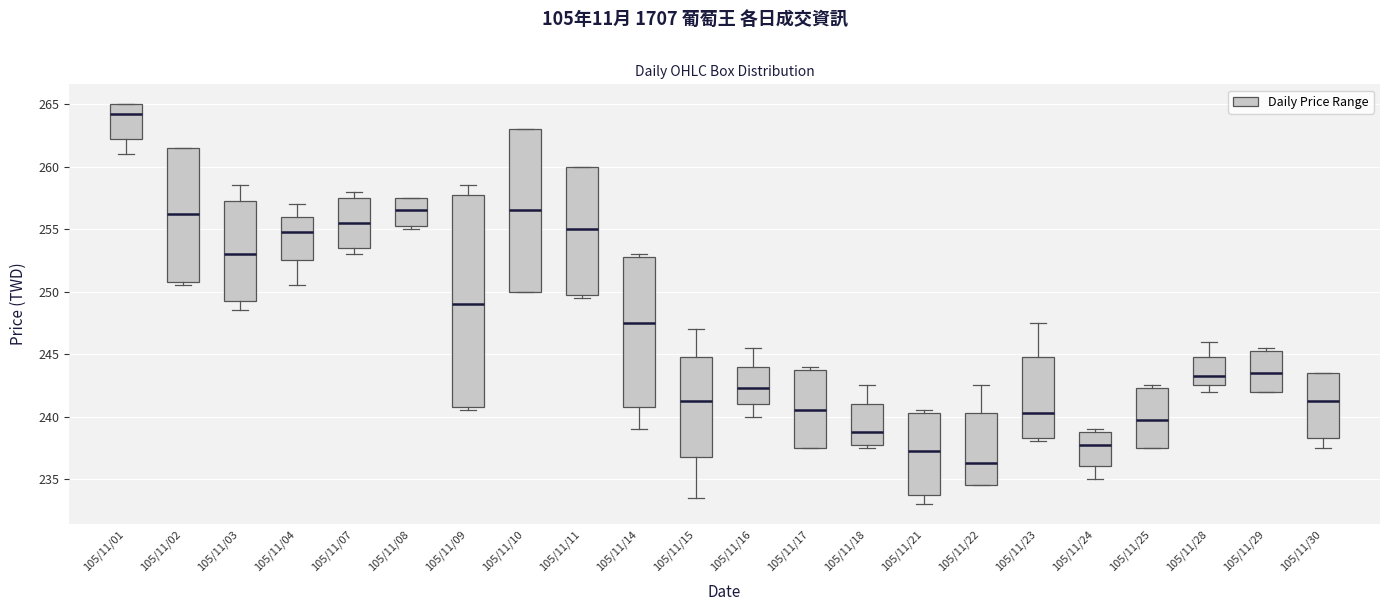

Which box is the tallest, from its lower edge to its upper edge?

105/11/09